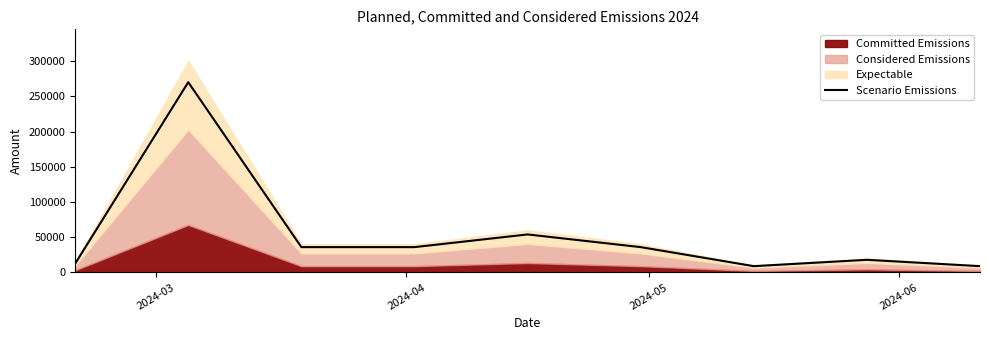

How many interior local valleys (lower than both neighbors) does the data have?

1